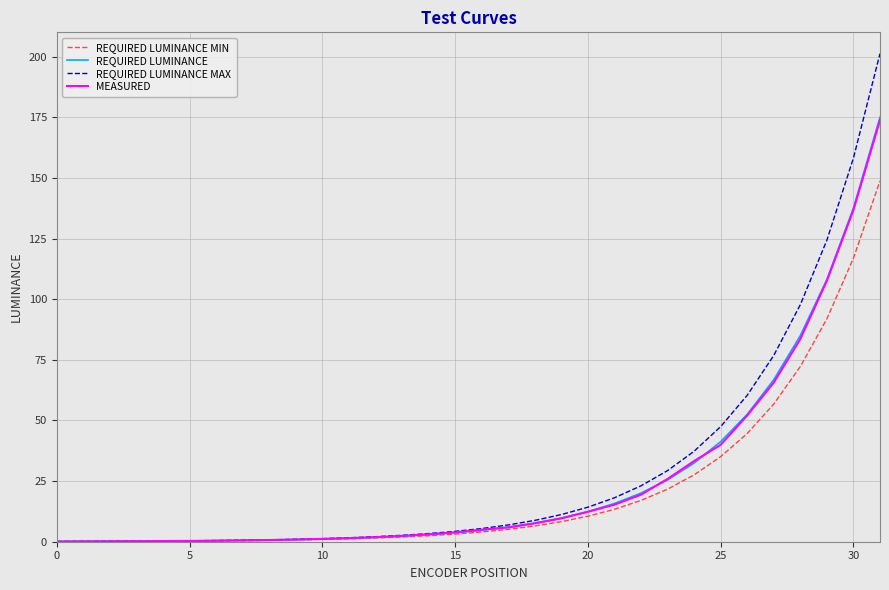

Which series has the widest spread of values?

REQUIRED LUMINANCE MAX